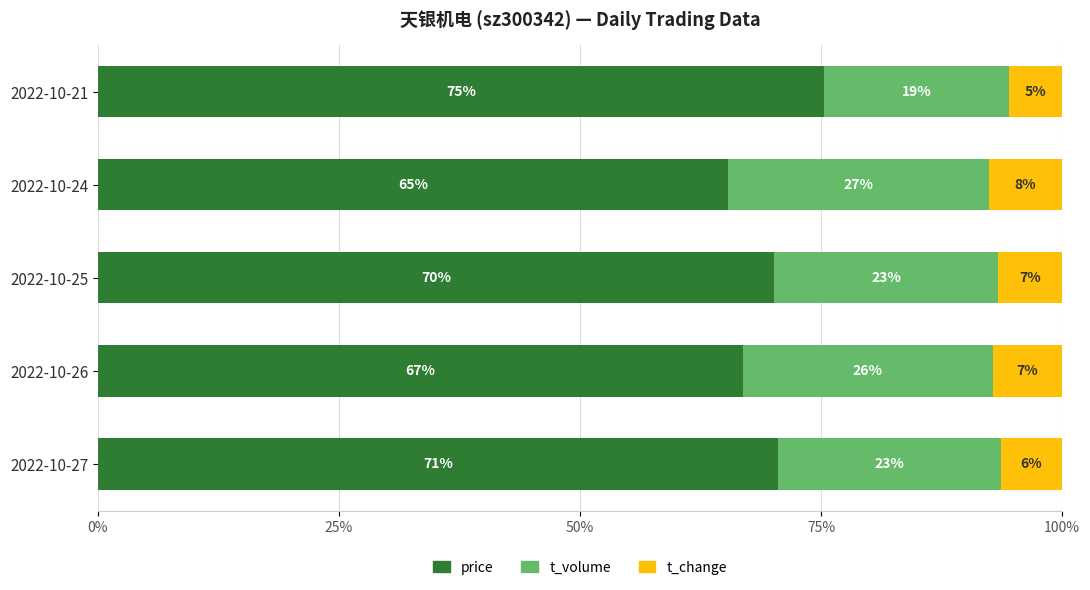

What are all the series names shown in the legend?

price, t_volume, t_change